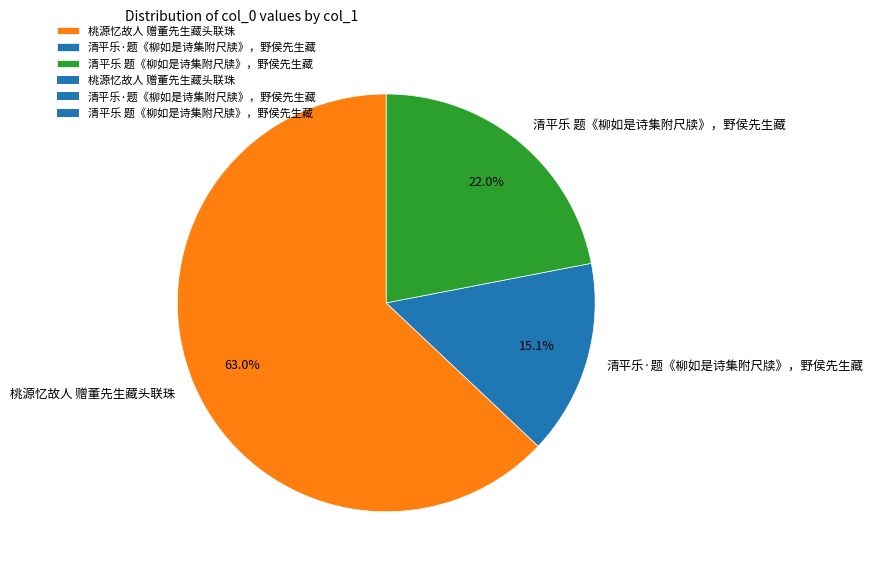

Which has a higher value, 清平乐 题《柳如是诗集附尺牍》，野侯先生藏 or 桃源忆故人 赠董先生藏头联珠?

桃源忆故人 赠董先生藏头联珠